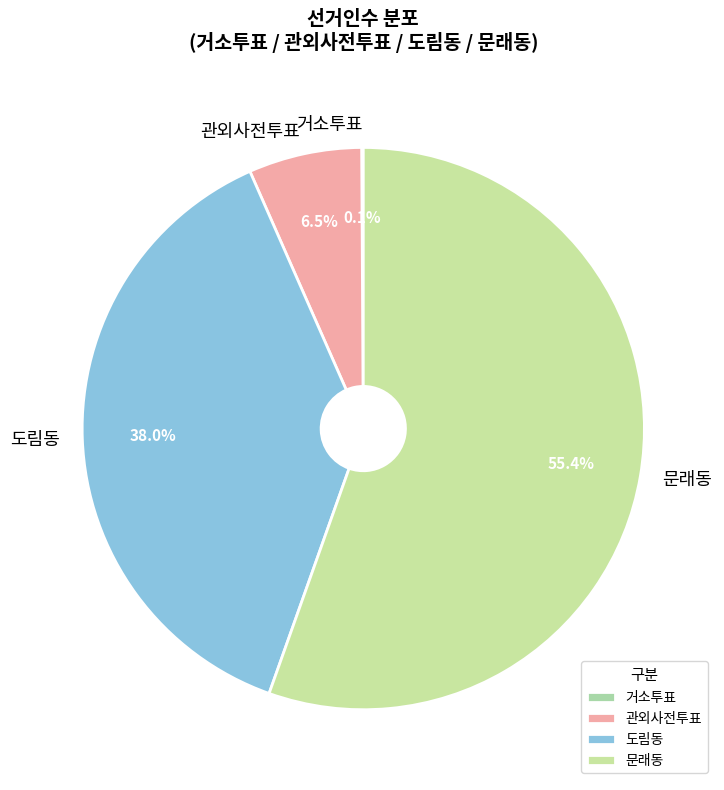

Is there a majority slice in this chart?

Yes